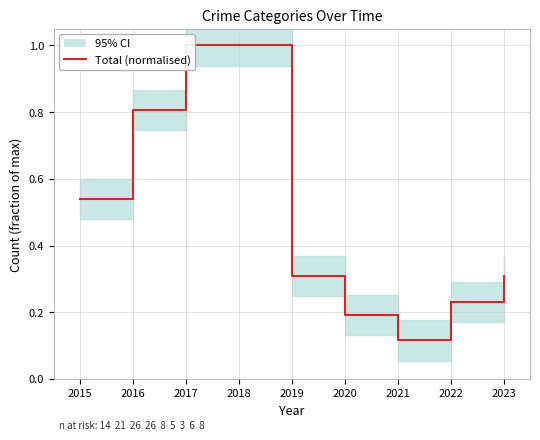

What is the value of the 4th point from the left?

1.0